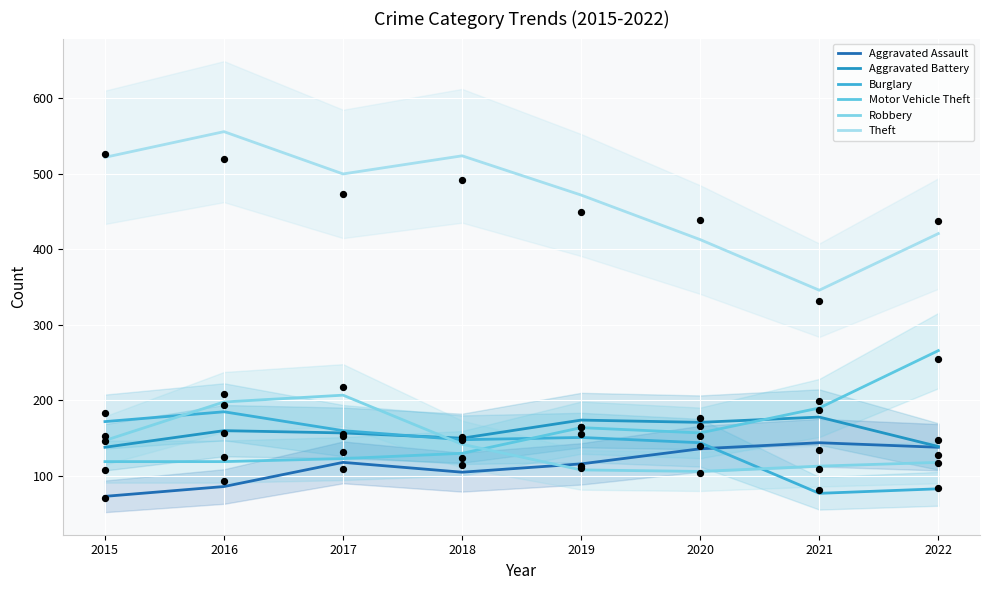

What is the total value across all series at 2020?

1127